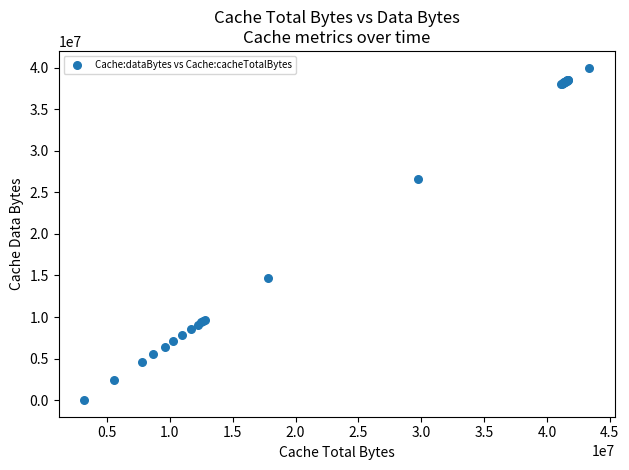

What Y value in the scatter plot is closest to 20009956?

14643451